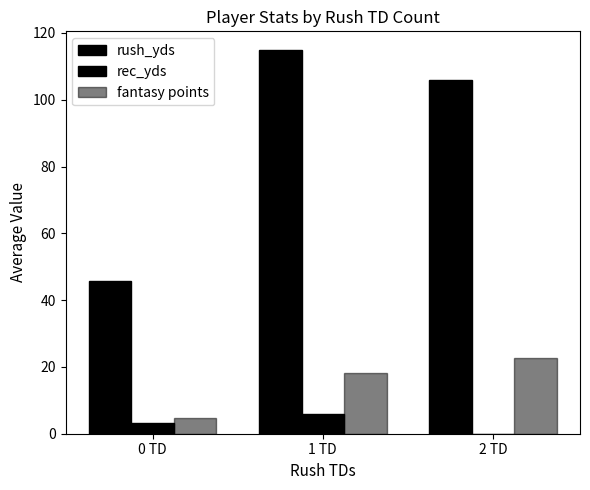

At which label does rush_yds reach its peak?

1 TD